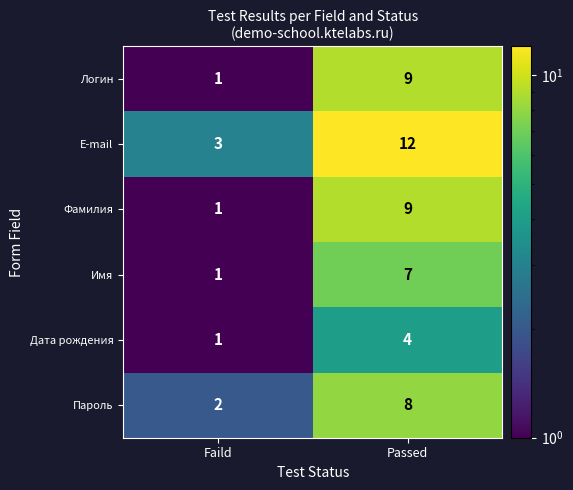

Which category has the lowest value across all series?

Faild